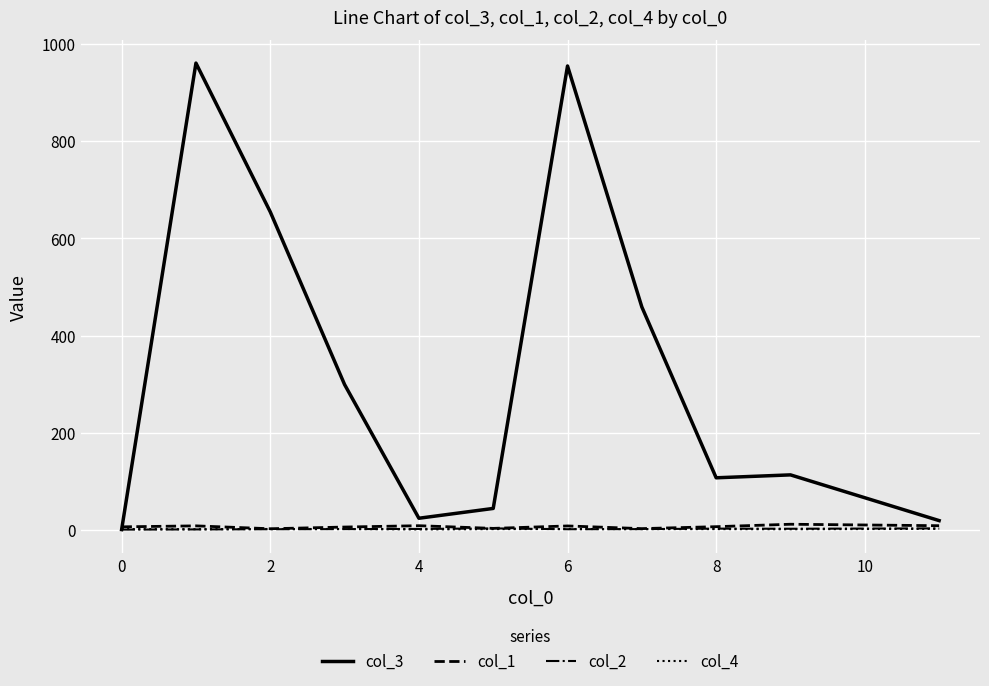

Which series has the largest range (max minus min)?

col_3